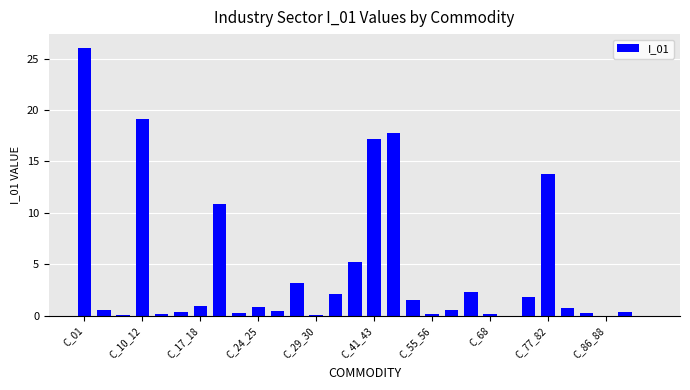

What is the greatest value displayed?

26.1